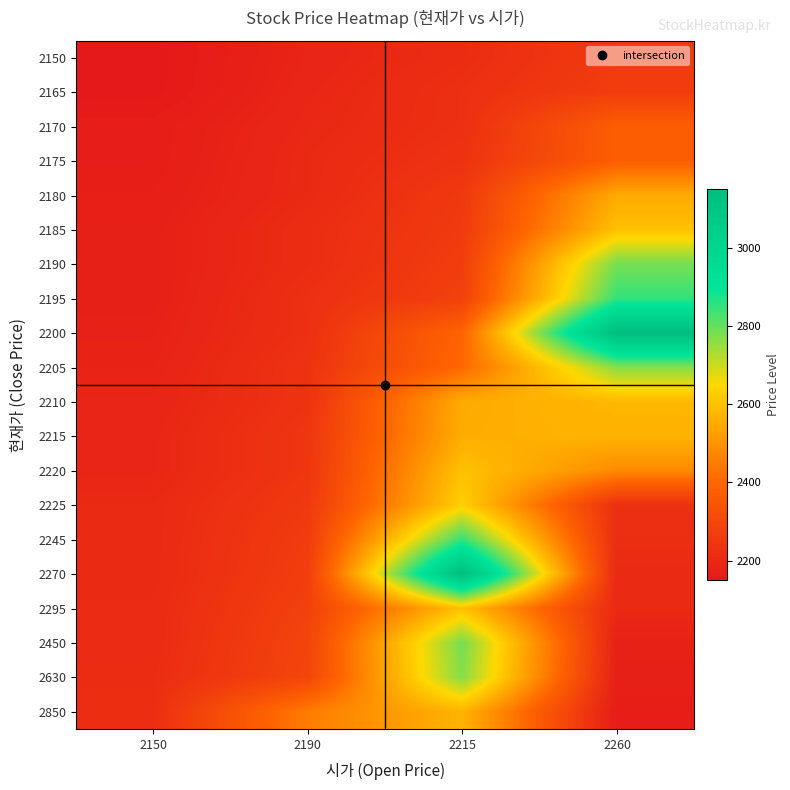

Which series has the largest range (max minus min)?

2200